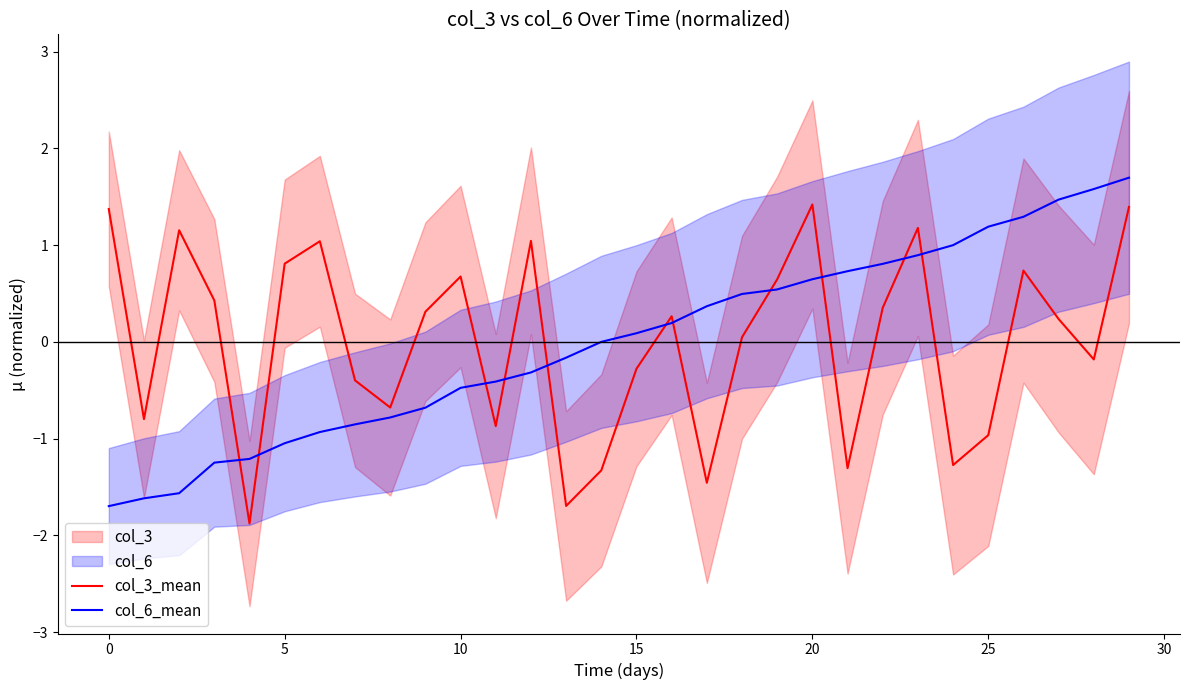

At how many categories does at least one series exceed 1?

11